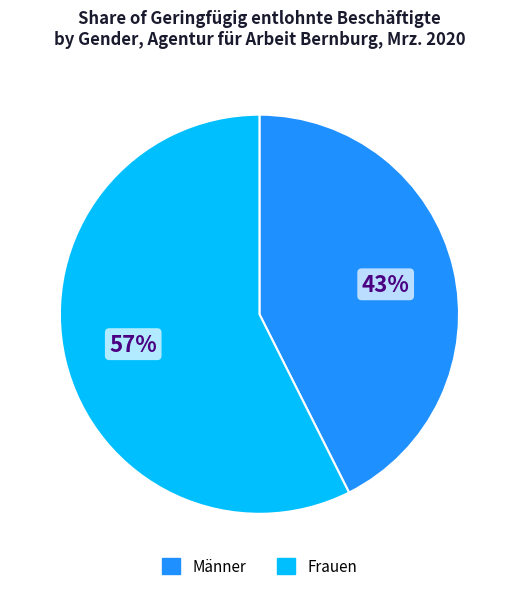

Which slice is the largest?

Frauen